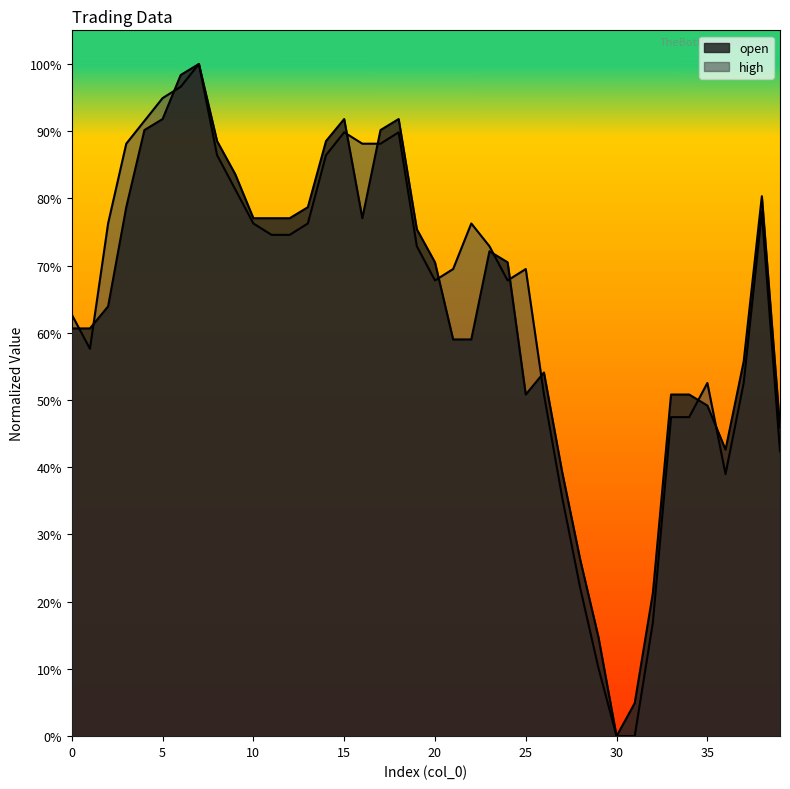

Is the value of open at 6 greater than the value of high at 38?

Yes